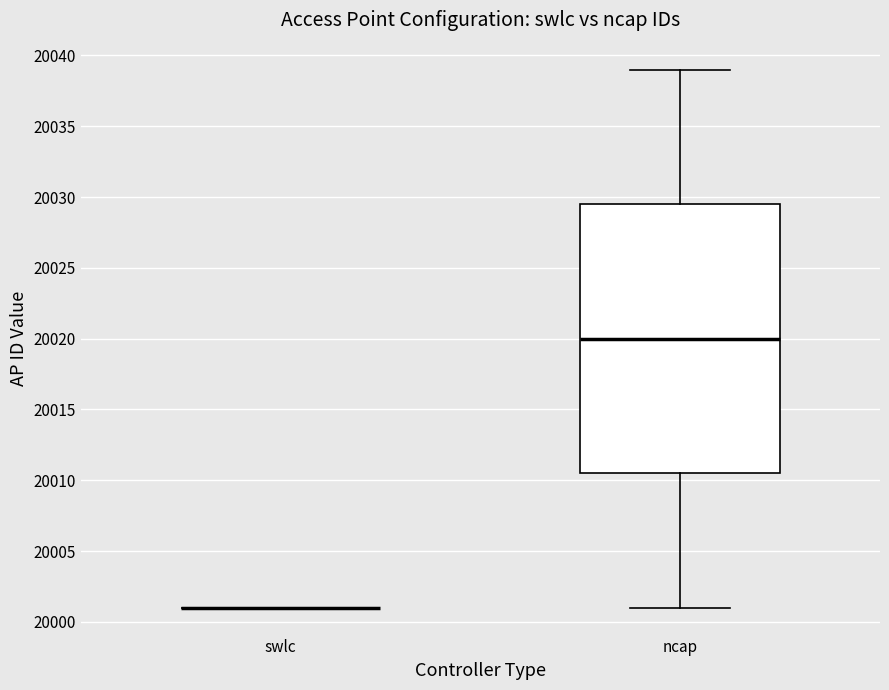

Reading left to right, read every box against the y-axis: the position of its median line, the range the box covers, and the ends of its whiskers. The values are not printed on the chart, so give them approximately, as read against the axis.

swlc: box collapsed to a line at 20001.0, whiskers 20001.0 to 20001.0
ncap: median 20020.0, box 20010.5 to 20029.5, whiskers 20001.0 to 20039.0